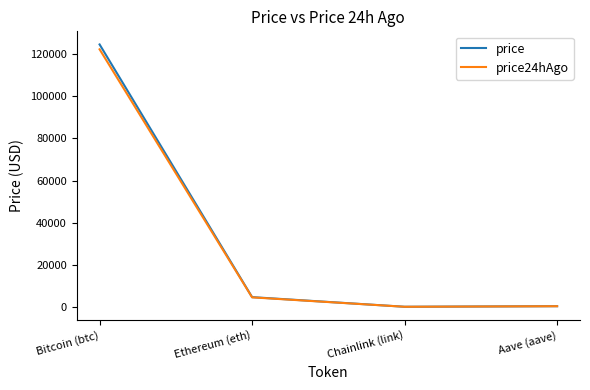

What is the total value across all series at Bitcoin (btc)?

246953.0